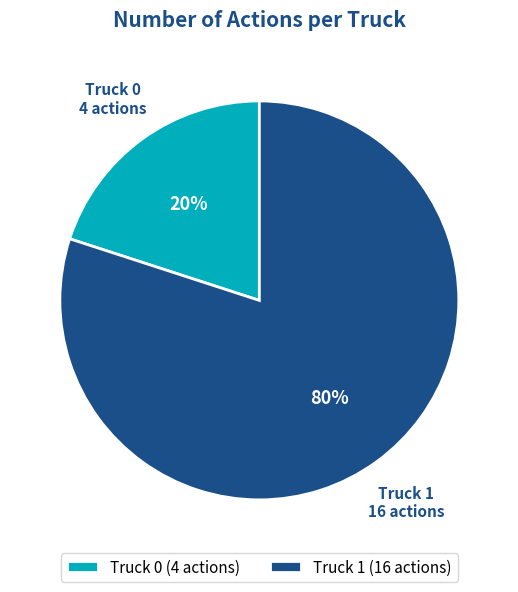

Which category has the biggest portion of the pie?

Truck 1